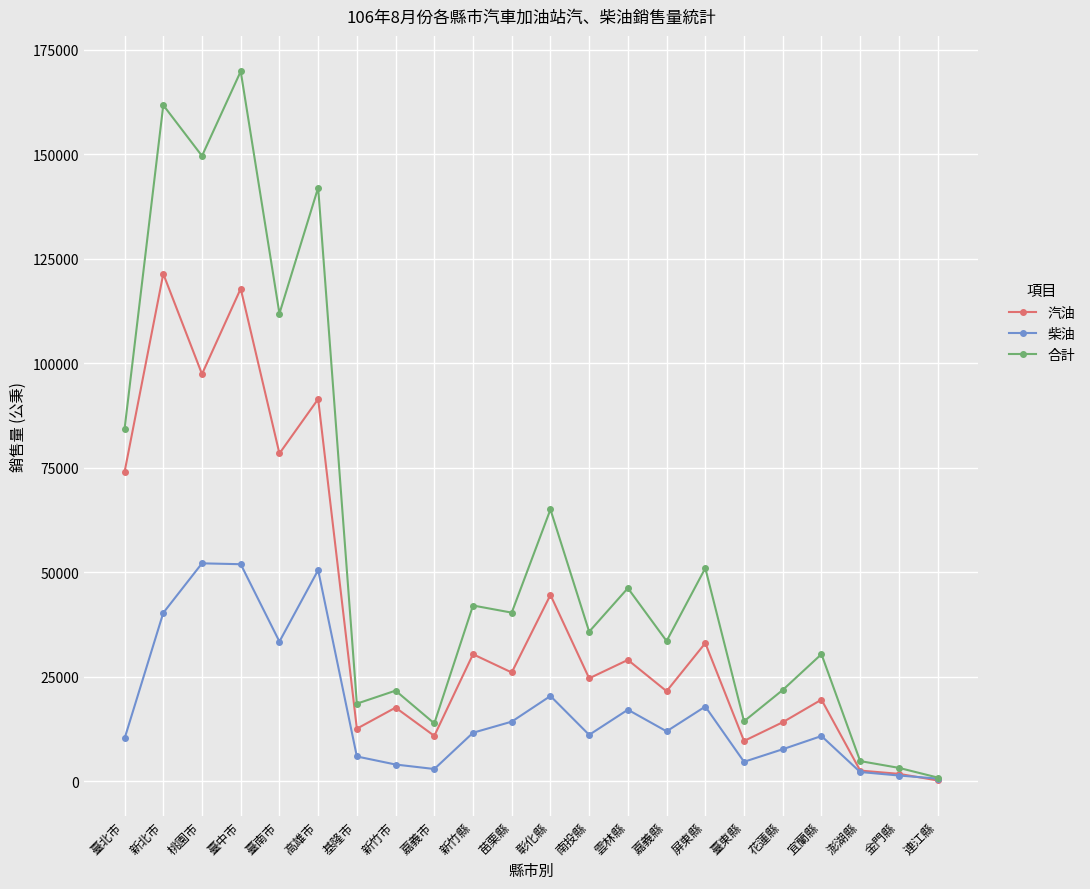

Is it true that 汽油 equals 78468 at 臺南市?

True